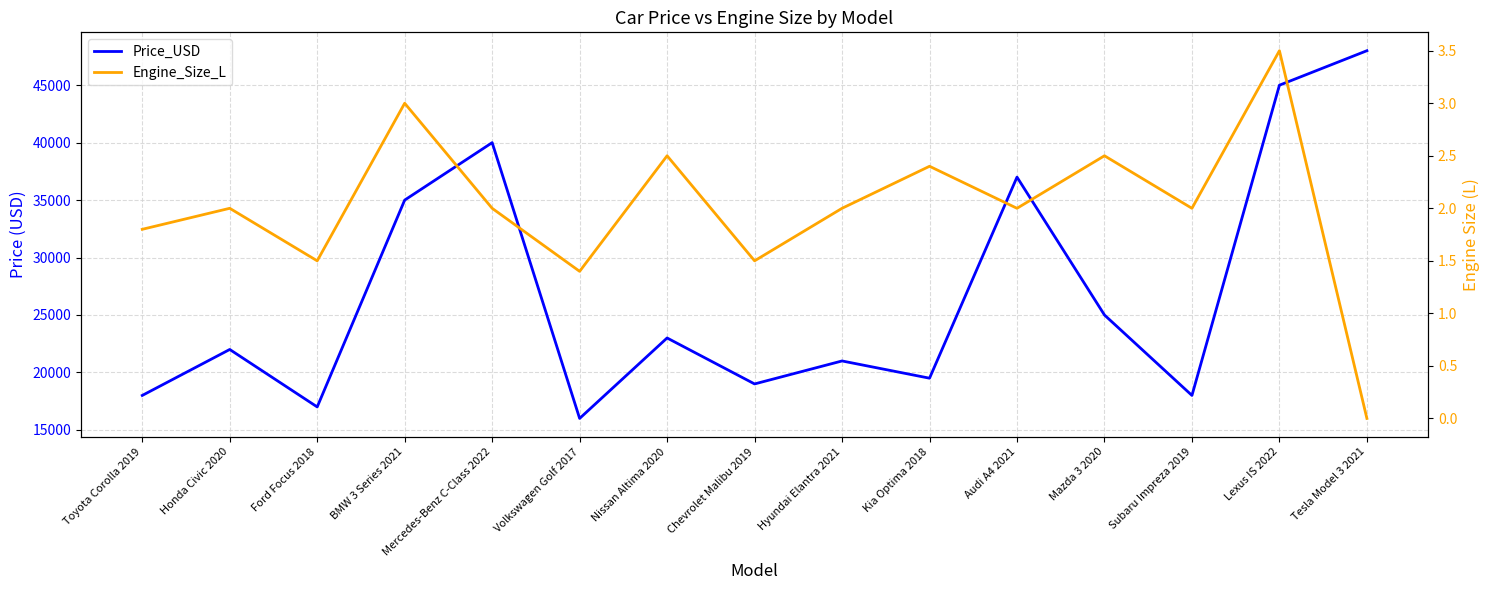

What is the approximate value of Price_USD at Mazda 3 2020?

25000.0